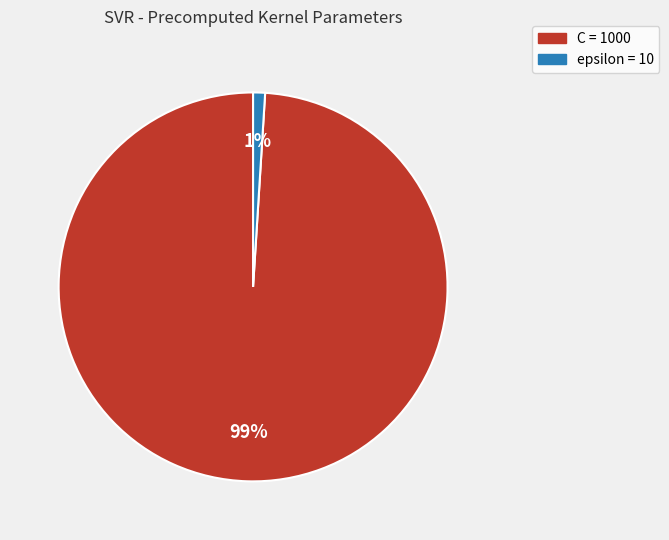

Between C and epsilon, which is larger?

C